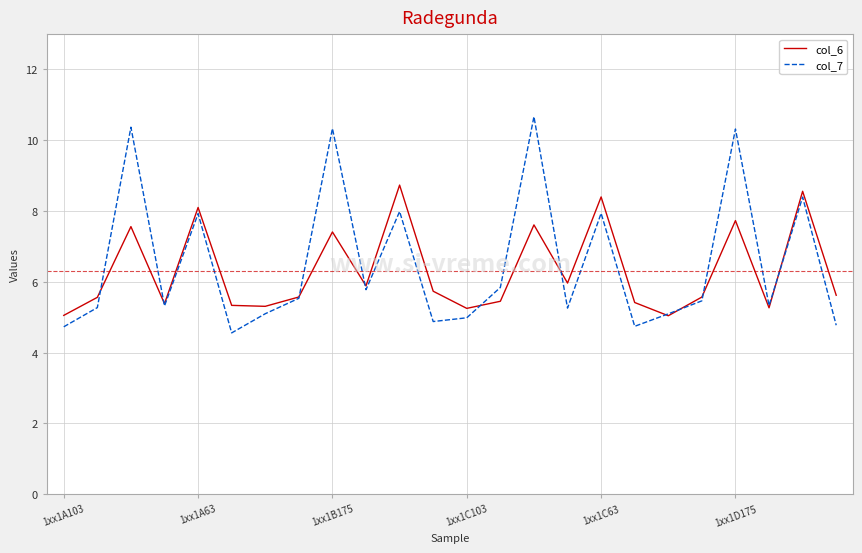

What is the minimum value shown in the chart?

4.6